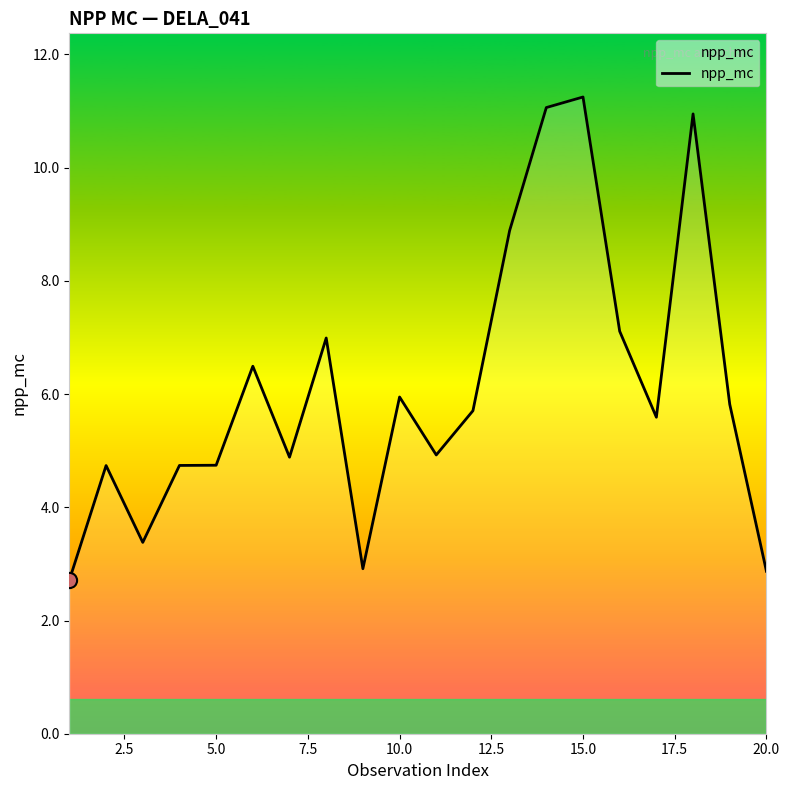

What is the greatest value displayed?

11.2